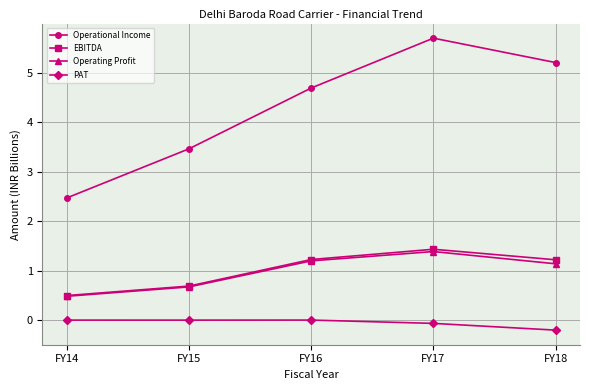

How many values in the EBITDA series exceed 1?

3